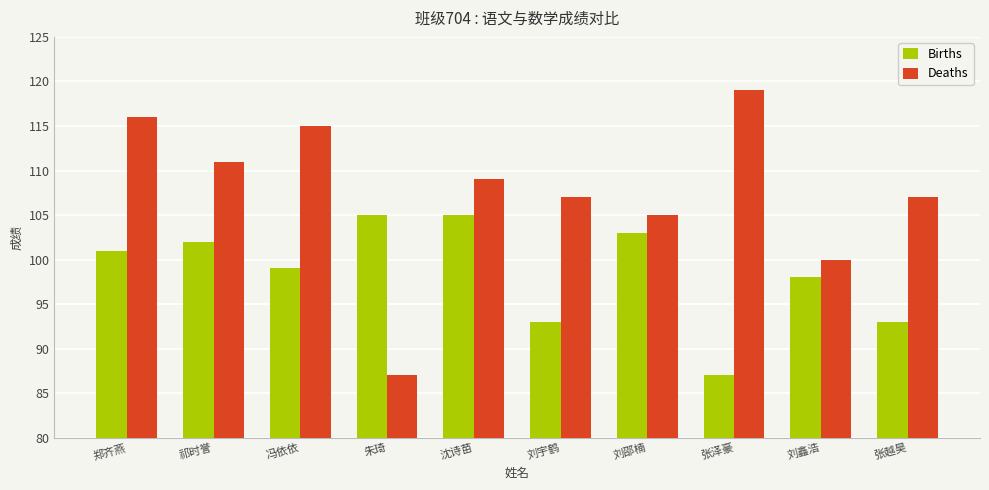

Where is Deaths nearest to the value 103?

刘邵楠